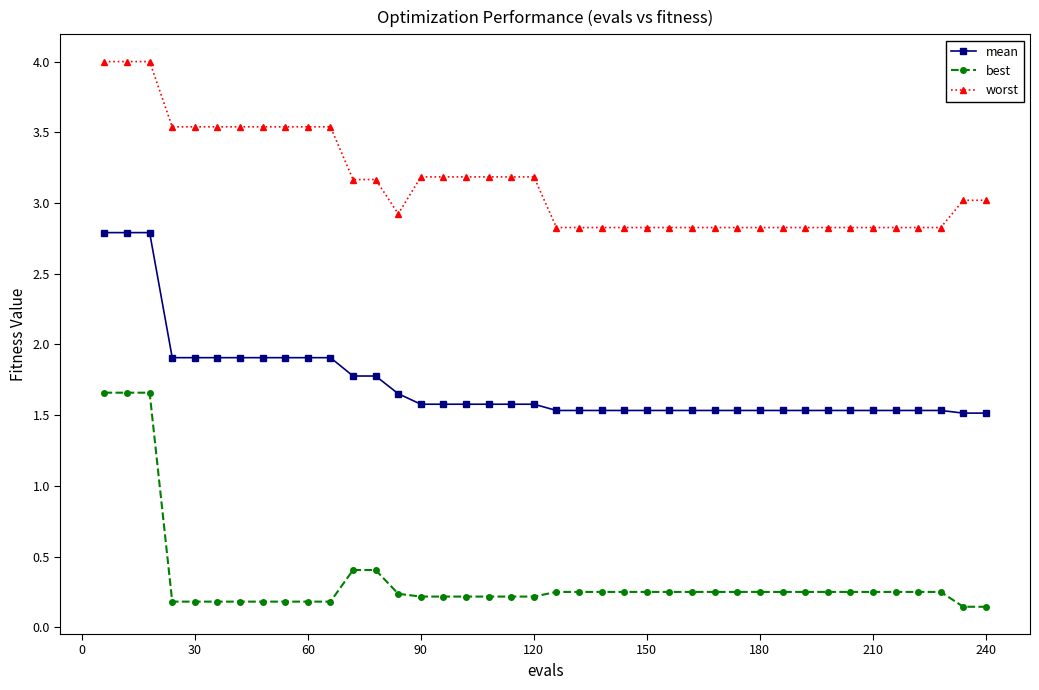

What is the greatest value displayed?

4.0